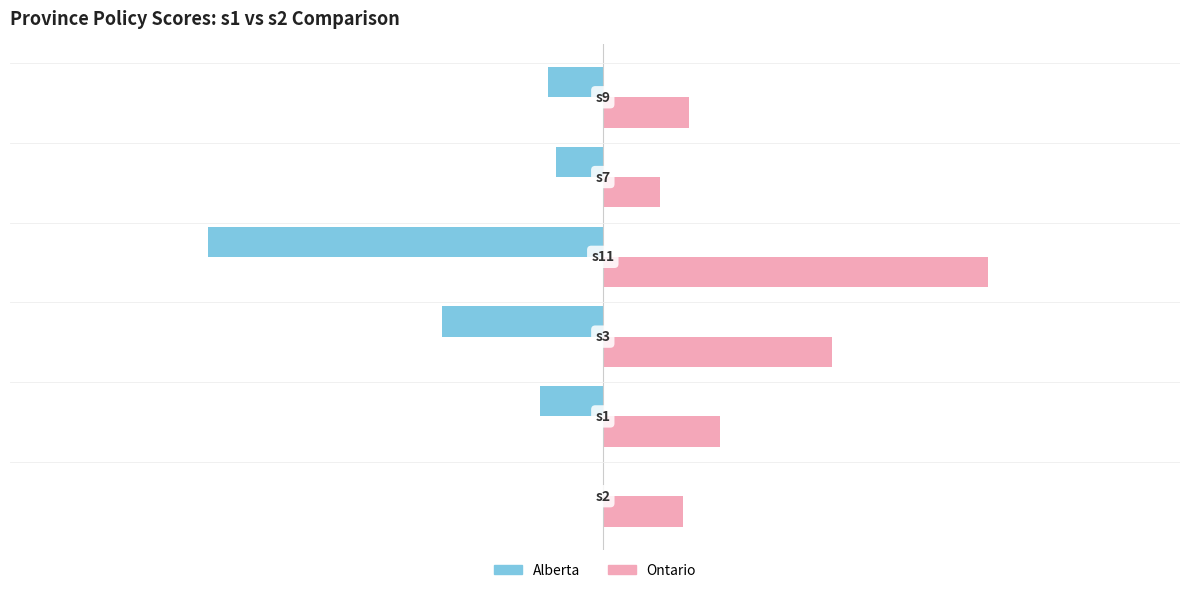

Which series has the largest total across all categories?

Ontario